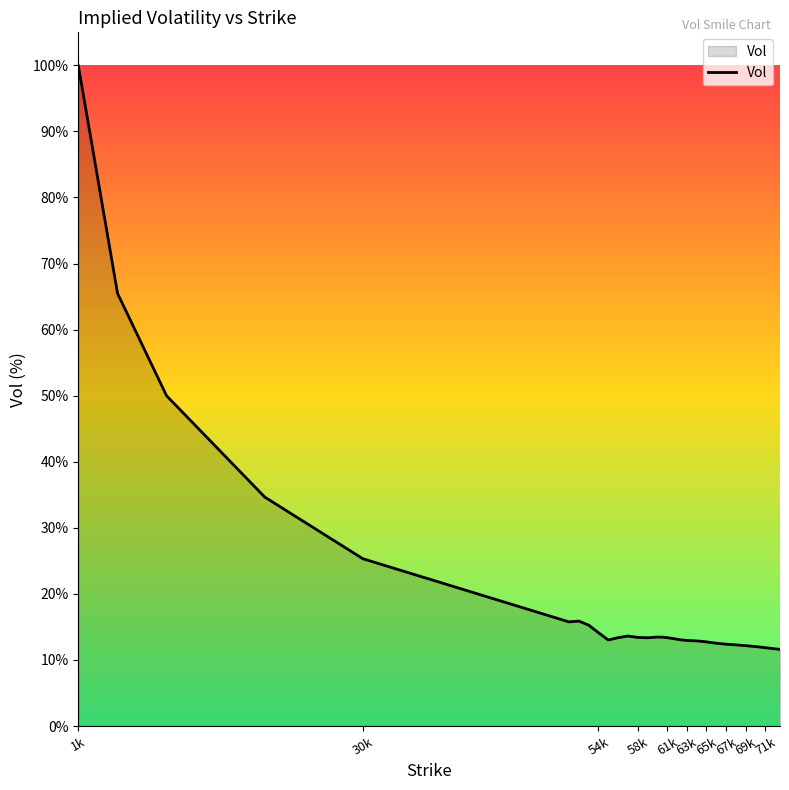

What is the maximum value shown in the chart?

100.0